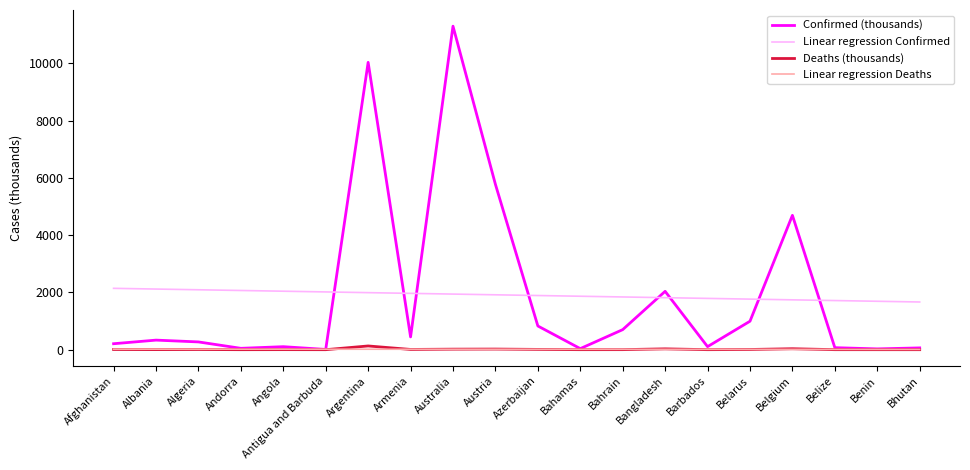

At which category is the sum across all series the highest?

Australia